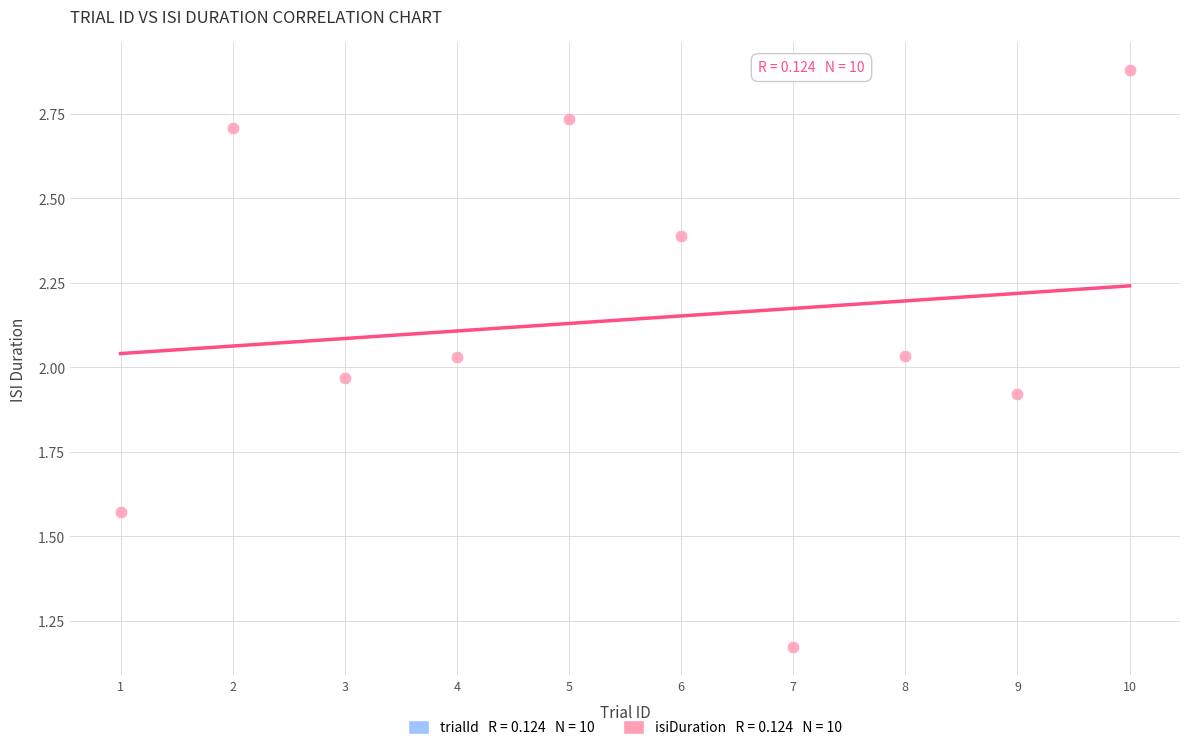

What is the average Y value?

2.1